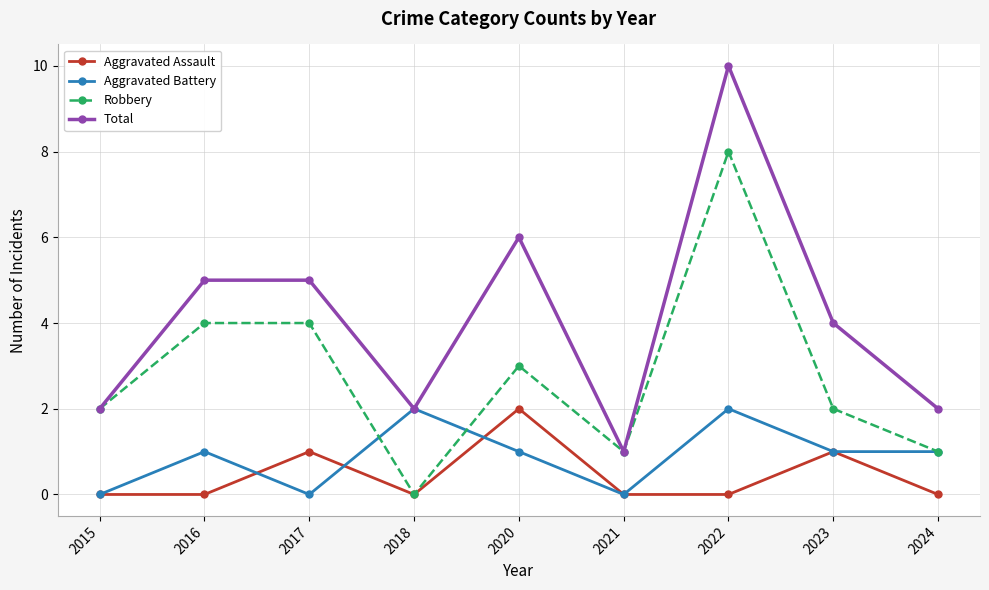

Count the Total values in the range 2 to 5.

6